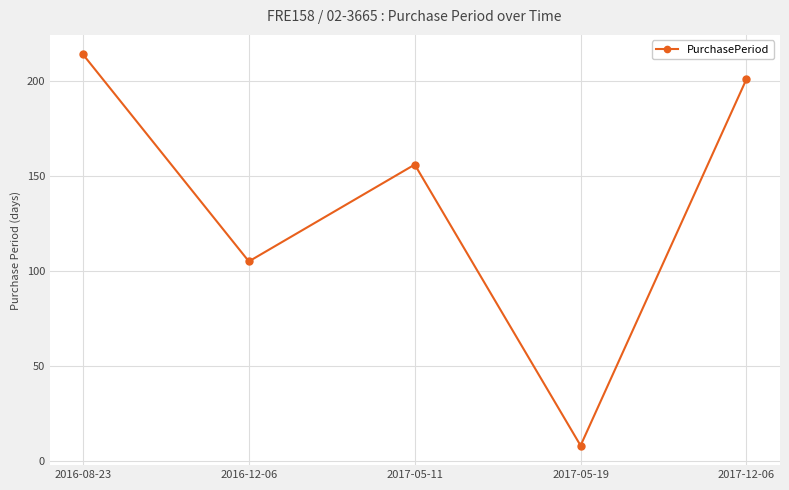

Where is the first local minimum?

2016-12-06